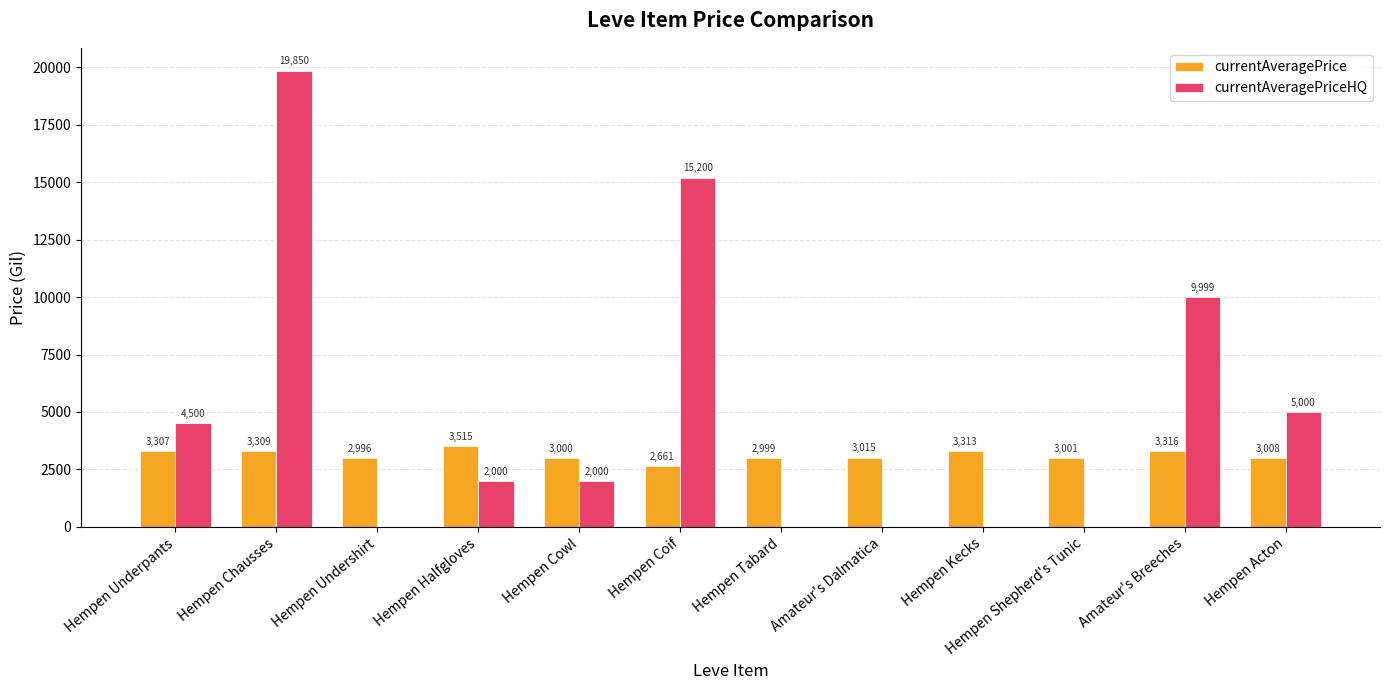

Which series changed the most between Hempen Coif and Amateur's Dalmatica?

currentAveragePriceHQ